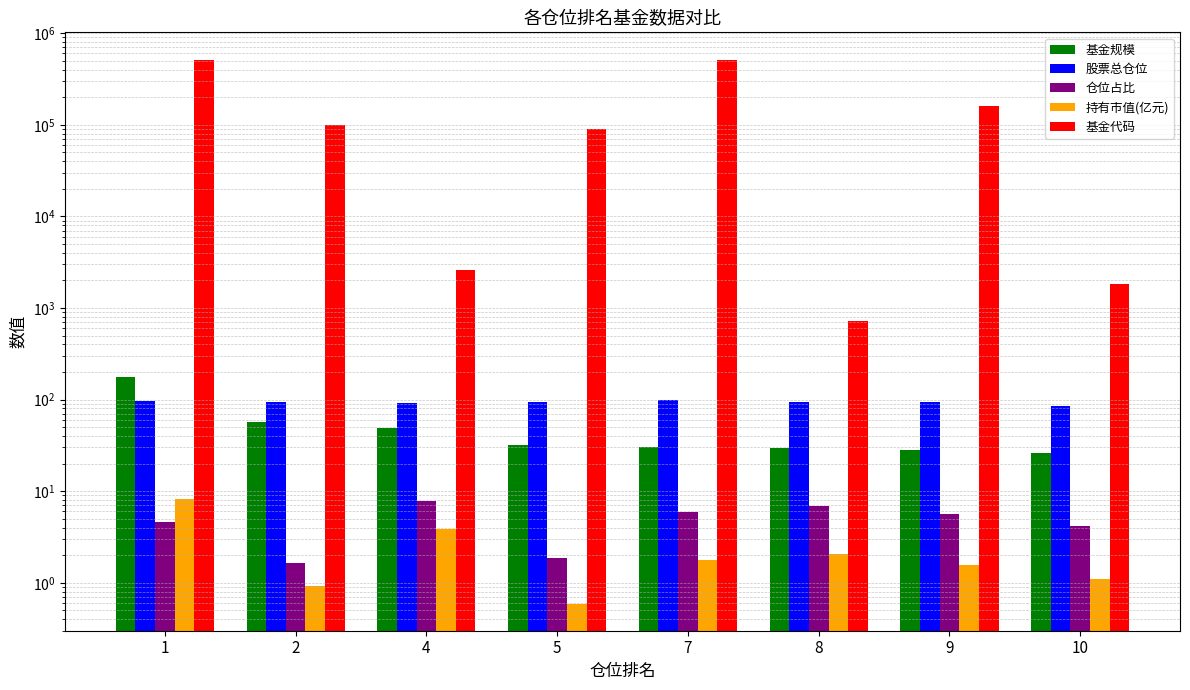

Where does the 股票总仓位 series first go above 94?

1